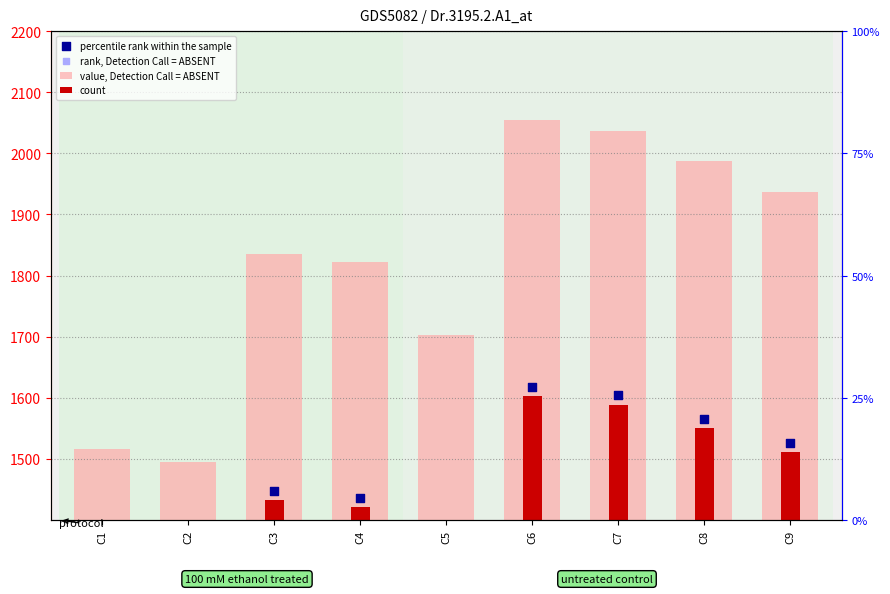

Which series has the largest Y range (max minus min)?

value, Detection Call = ABSENT